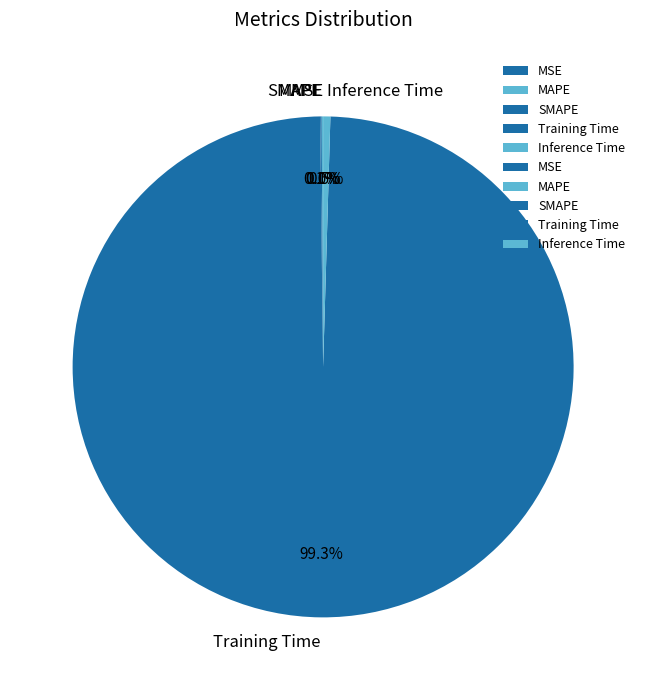

Which category has the smallest portion of the pie?

MSE